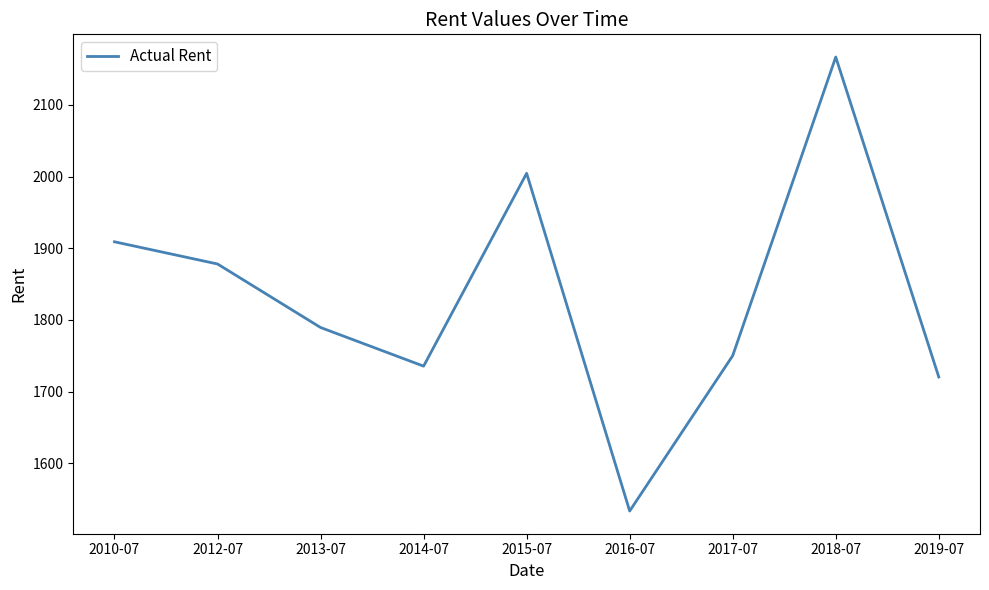

What is the difference between the maximum and second lowest values?

446.4